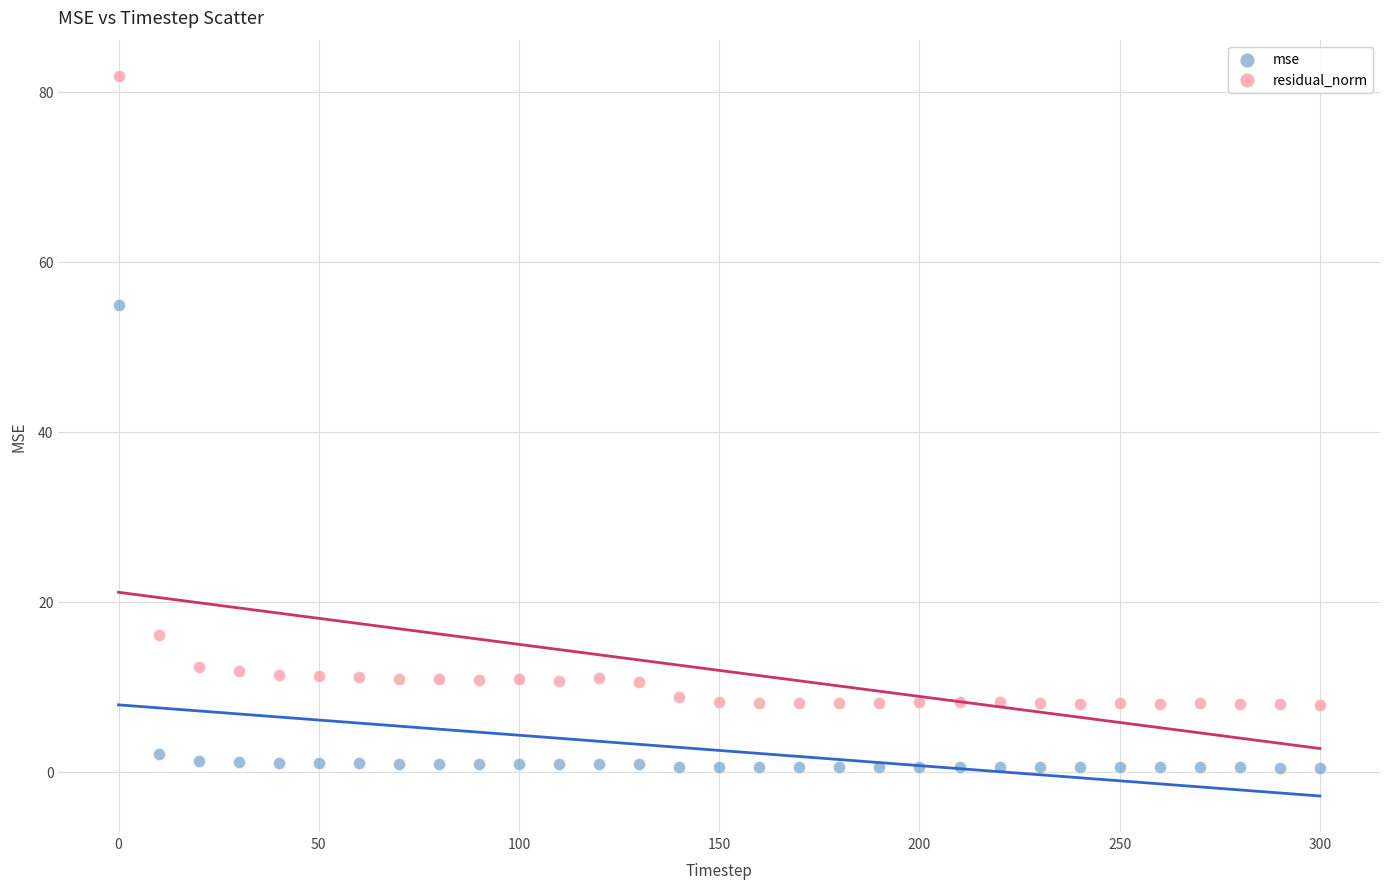

Which series reaches the maximum Y coordinate?

residual_norm